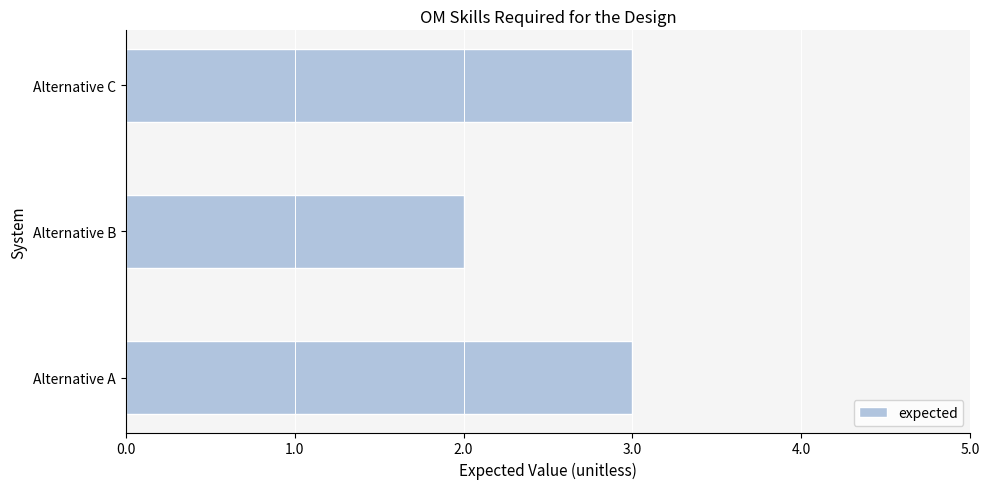

Reading top to bottom, extract all data points from this chart.

3	2	3